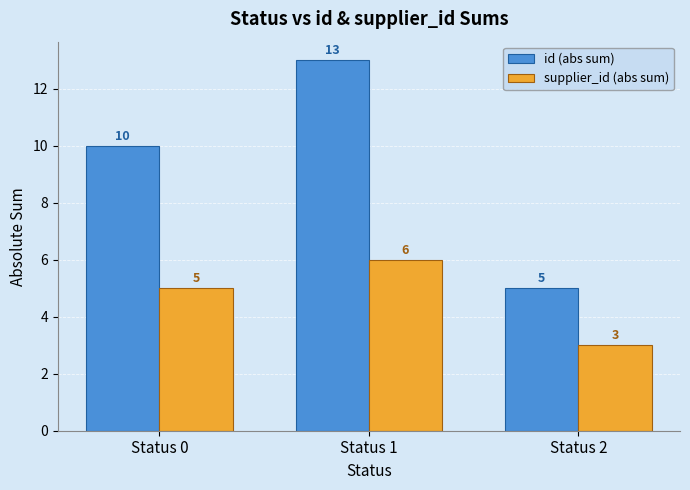

What is the value of the id (abs sum) bar at the 3rd from the left?

5